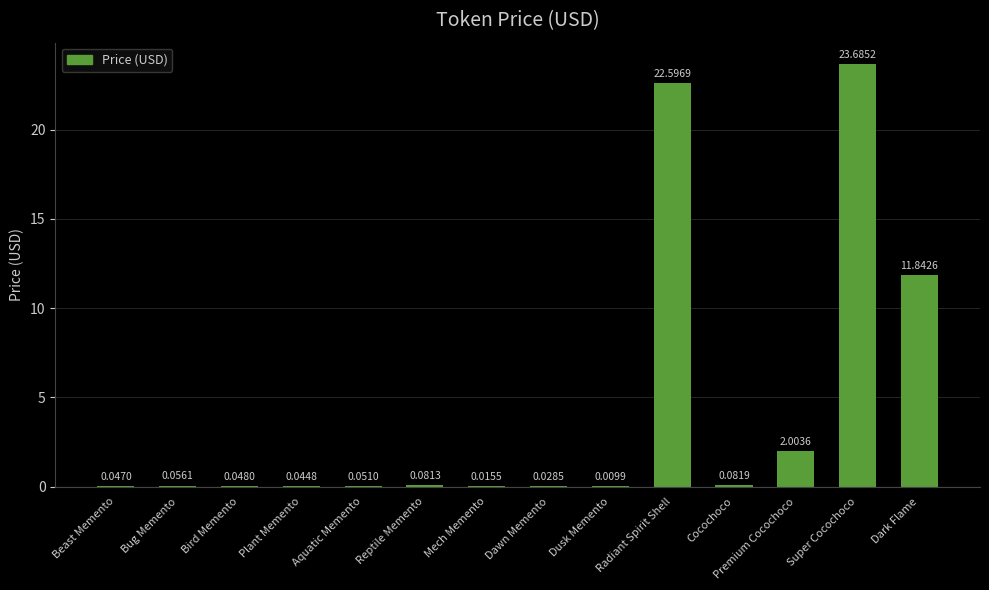

What is the change in value from Bug Memento to Super Cocochoco?

+23.6